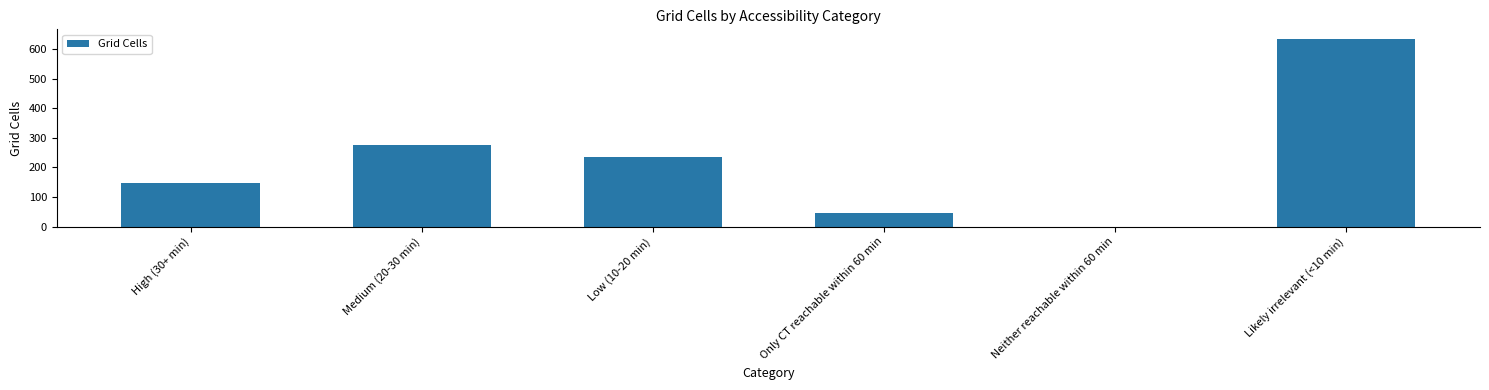

What is the sum of the values at High (30+ min) and Neither reachable within 60 min?

146